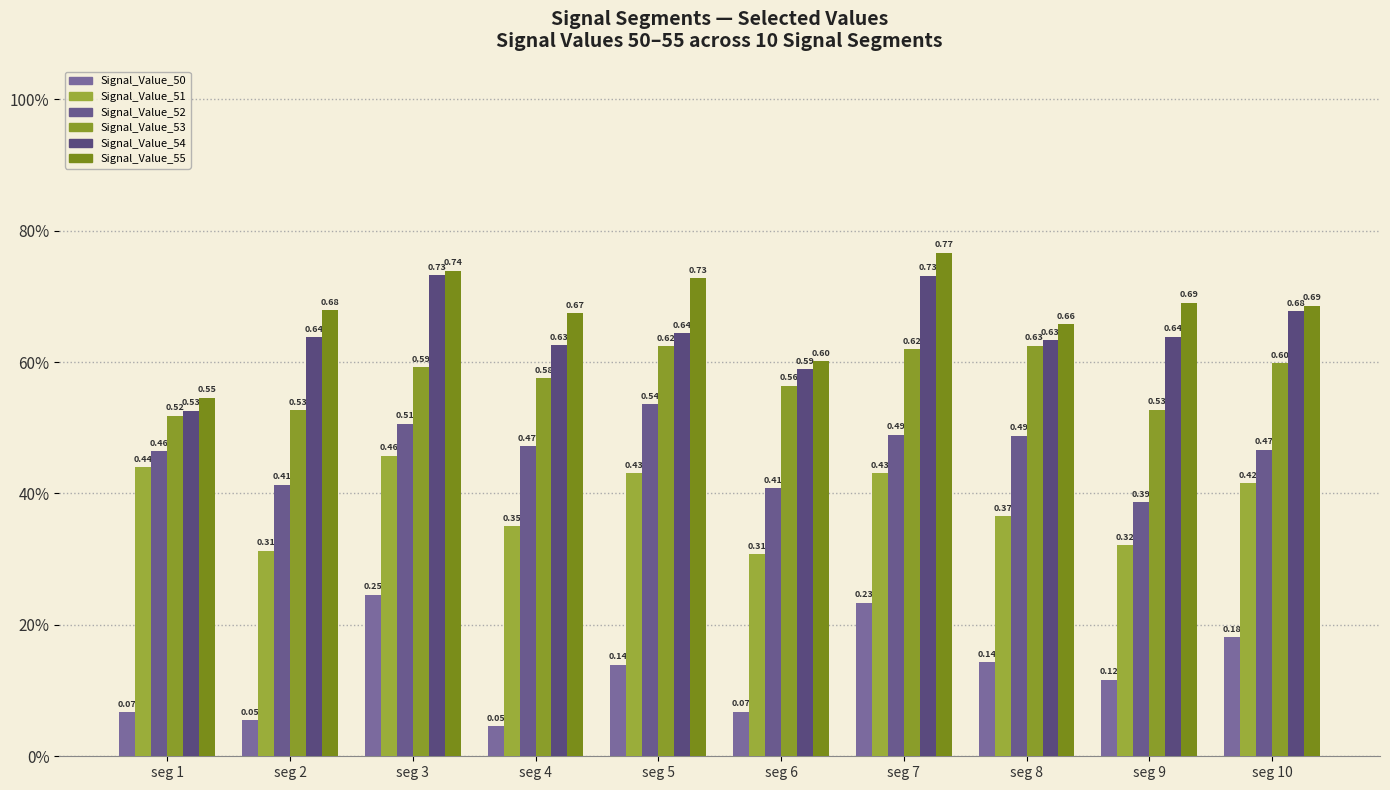

What is the average value of the Signal_Value_55 series?

0.7